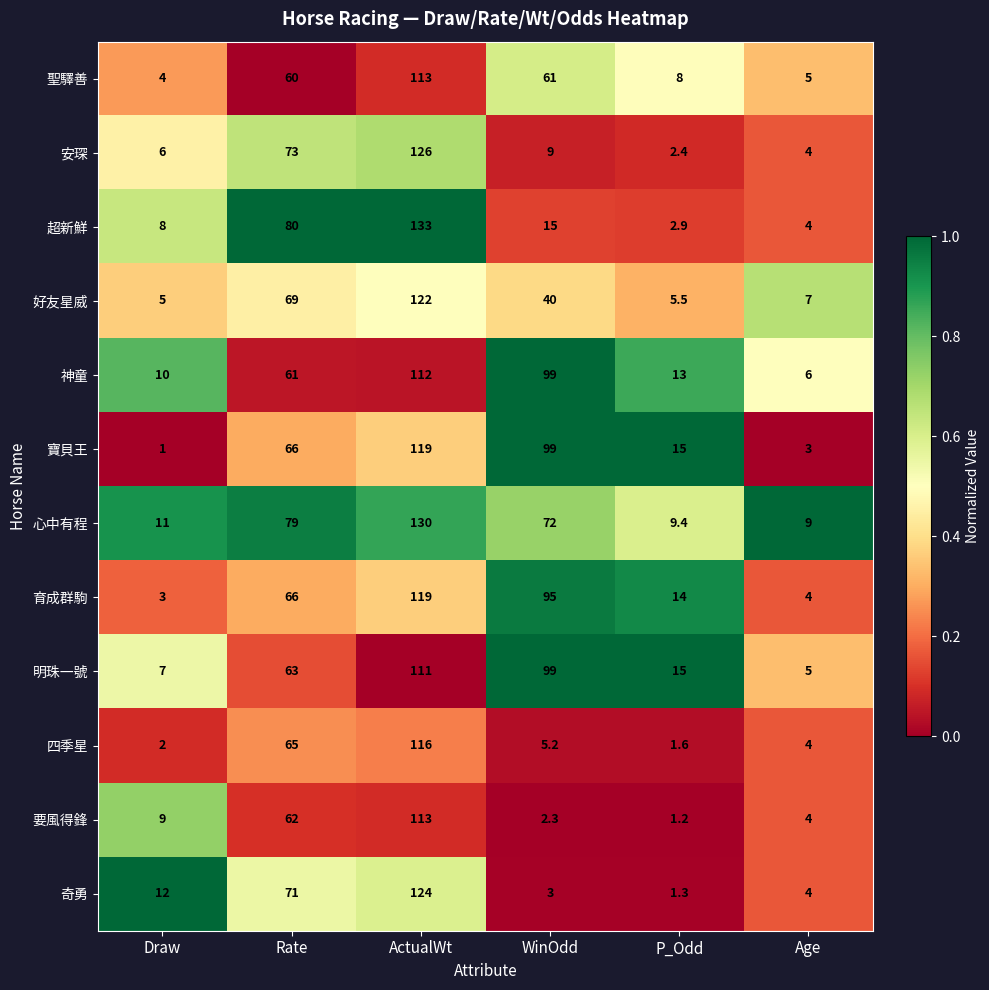

Is the value of 安琛 at Age greater than the value of 好友星威 at ActualWt?

No